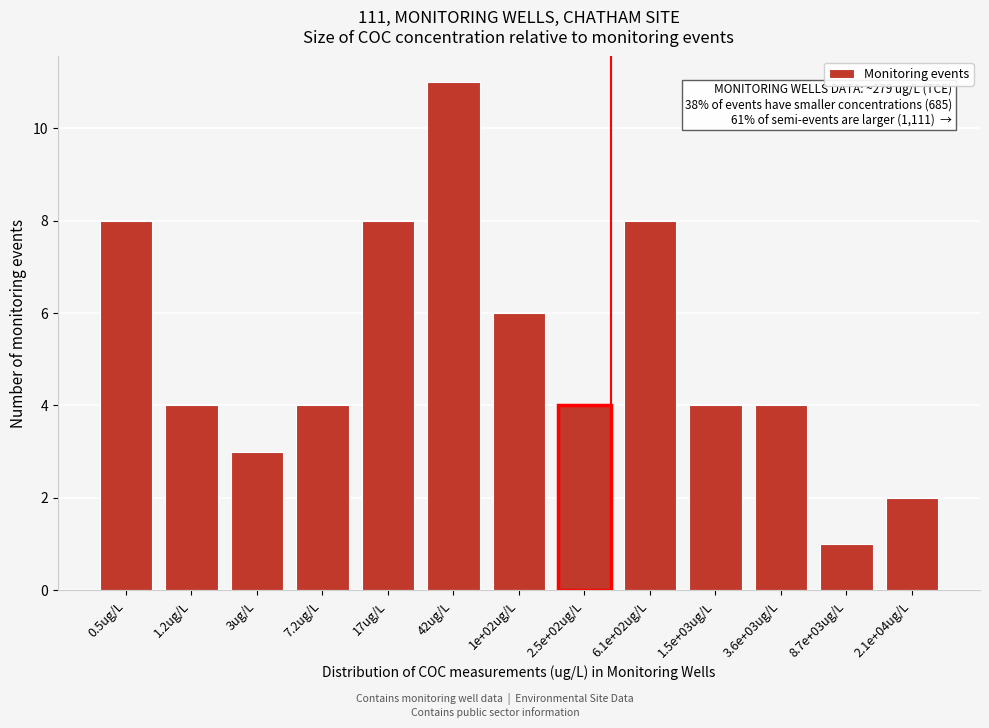

Reading left to right, what are all the values shown in this chart?

0.5ug/L=8	1.2ug/L=4	3ug/L=3	7.2ug/L=4	17ug/L=8	42ug/L=11	1e+02ug/L=6	2.5e+02ug/L=4	6.1e+02ug/L=8	1.5e+03ug/L=4	3.6e+03ug/L=4	8.7e+03ug/L=1	2.1e+04ug/L=2